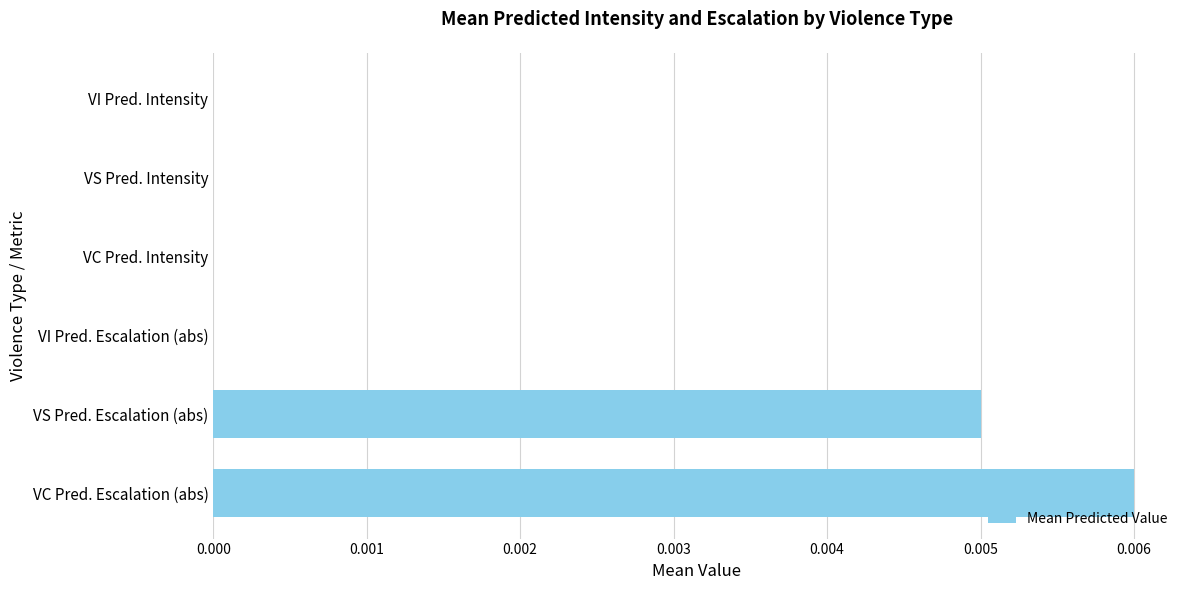

Between VI Pred. Intensity and VS Pred. Escalation (abs), which is larger?

VS Pred. Escalation (abs)